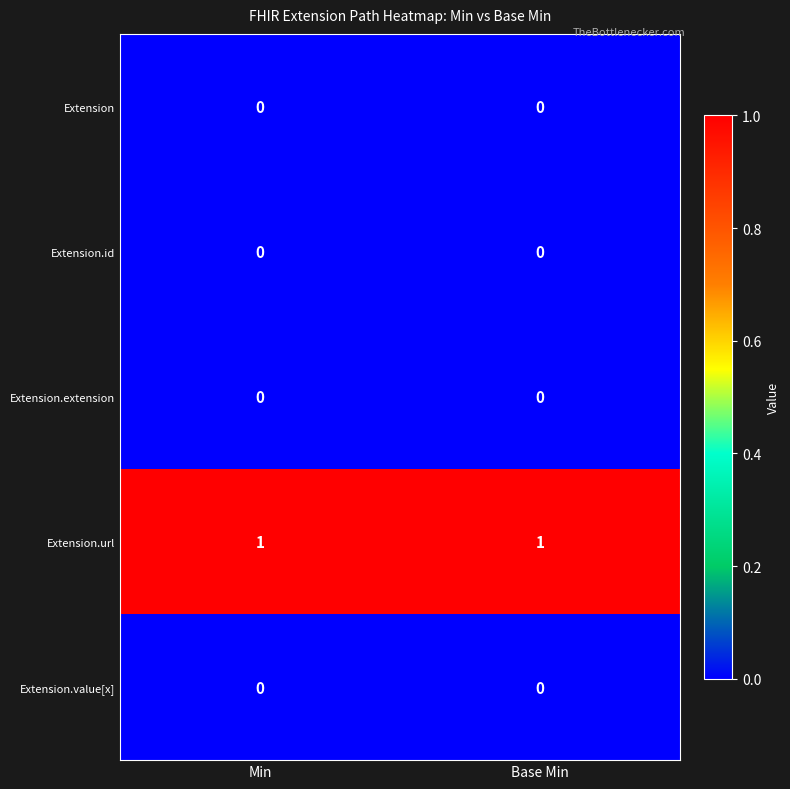

The value of Extension.url at Base Min is 1. True or false?

True